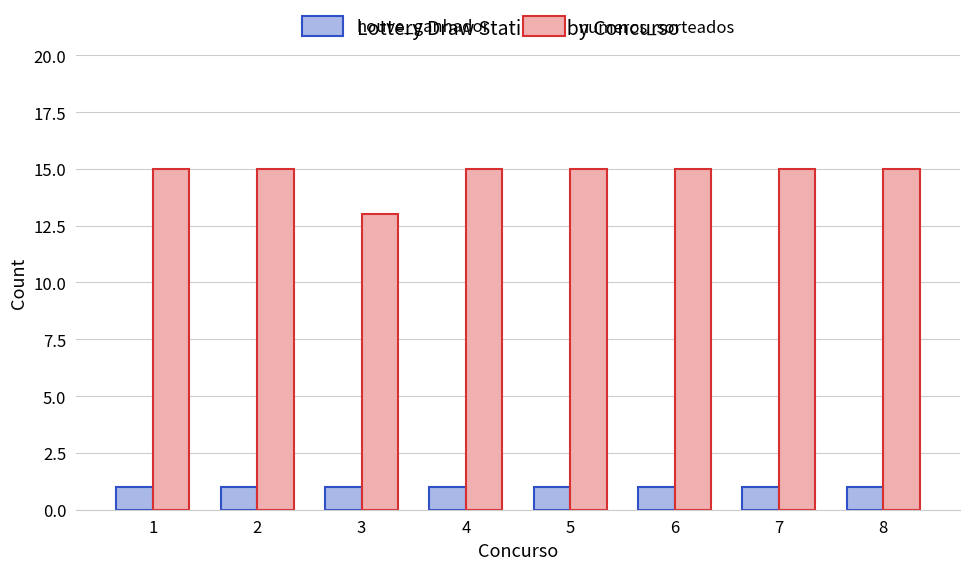

What are all the series names shown in the legend?

houve_ganhador, numeros_sorteados